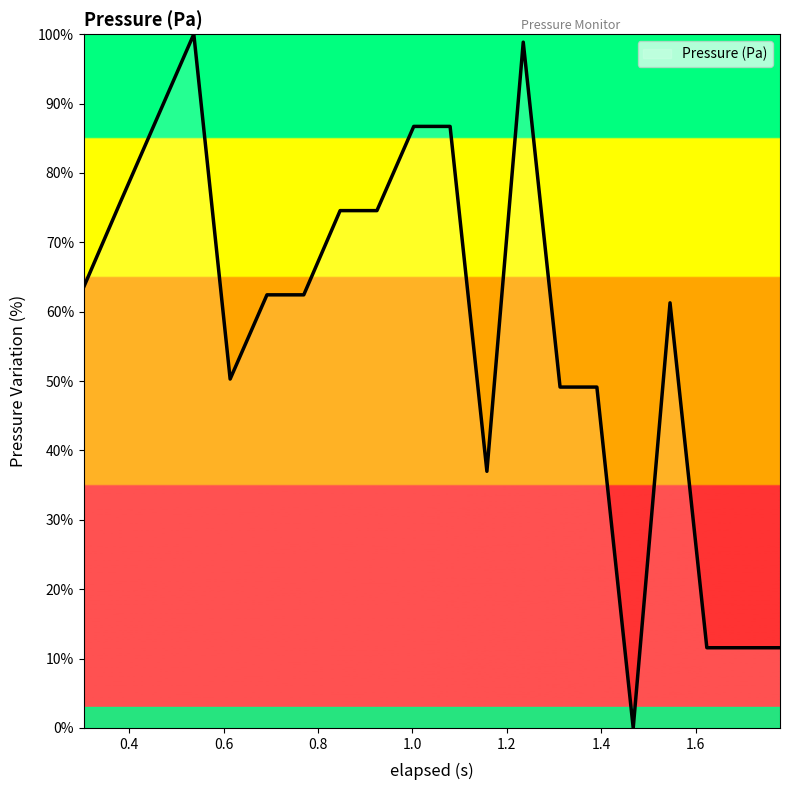

What is the difference between the maximum and minimum values?

100.0